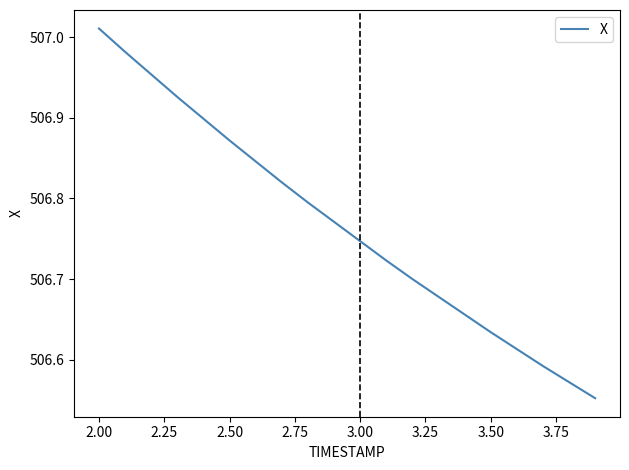

What is the difference between the maximum and minimum values?

0.5